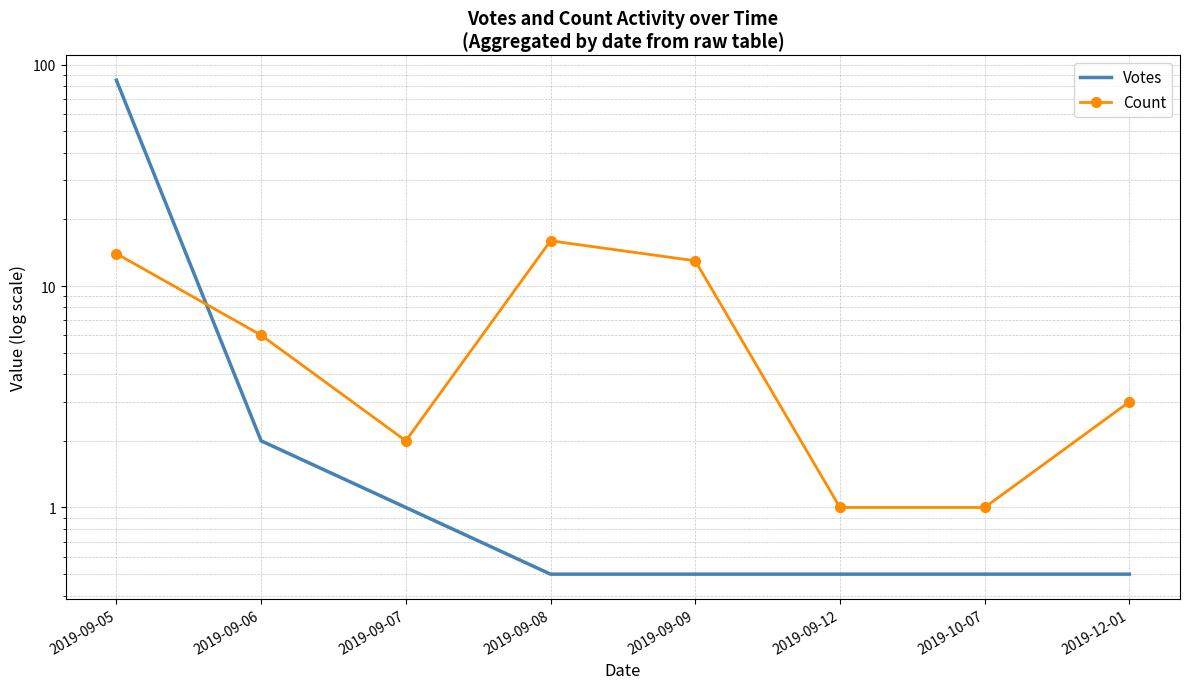

What is the difference between the second highest and second lowest values in the Count series?

13.0